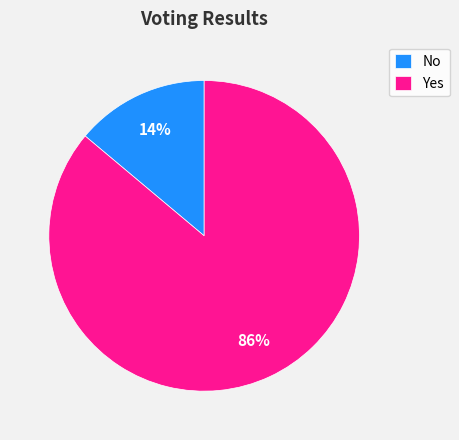

Between Yes and No, which is larger?

Yes